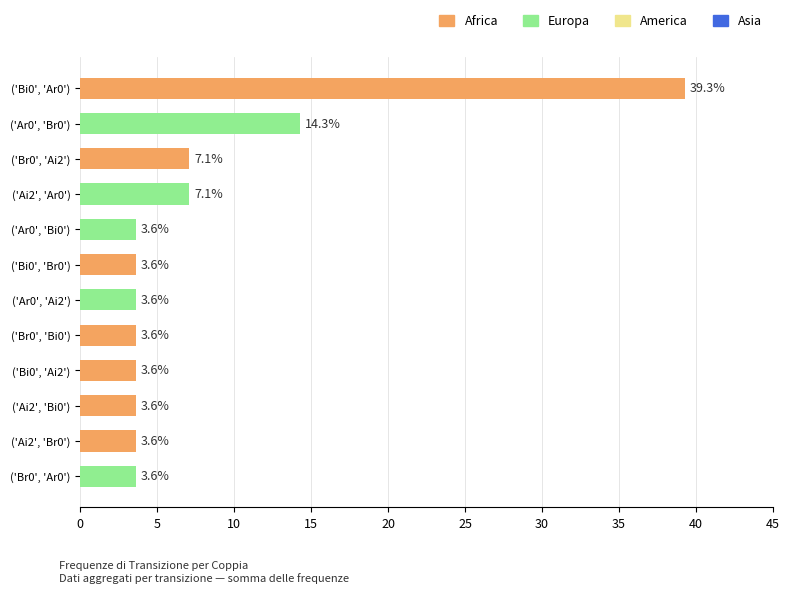

Reading top to bottom, transcribe all the data shown in this chart.

('Bi0', 'Ar0')=39.3	('Ar0', 'Br0')=14.3	('Br0', 'Ai2')=7.1	('Ai2', 'Ar0')=7.1	('Ar0', 'Bi0')=3.6	('Bi0', 'Br0')=3.6	('Ar0', 'Ai2')=3.6	('Br0', 'Bi0')=3.6	('Bi0', 'Ai2')=3.6	('Ai2', 'Bi0')=3.6	('Ai2', 'Br0')=3.6	('Br0', 'Ar0')=3.6